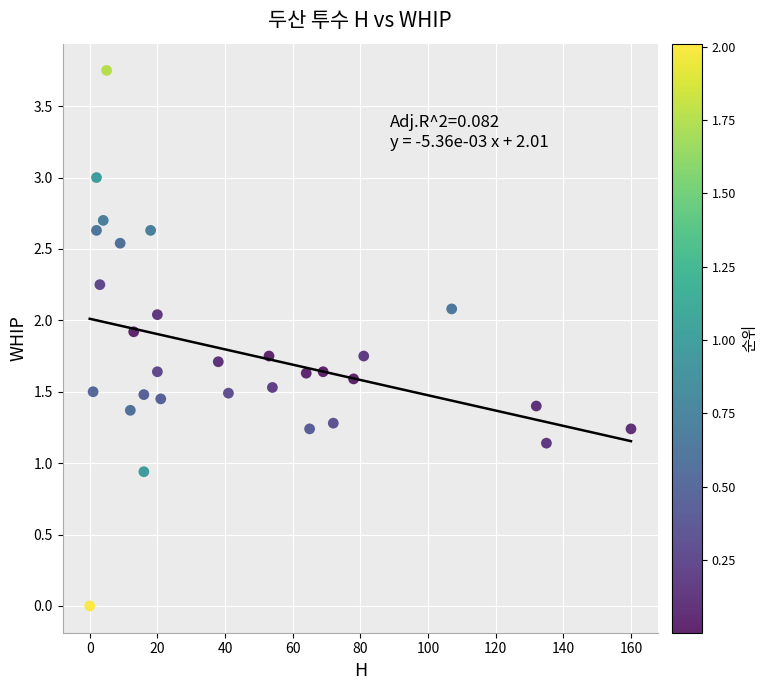

What Y value in the scatter plot is closest to 1?

0.9